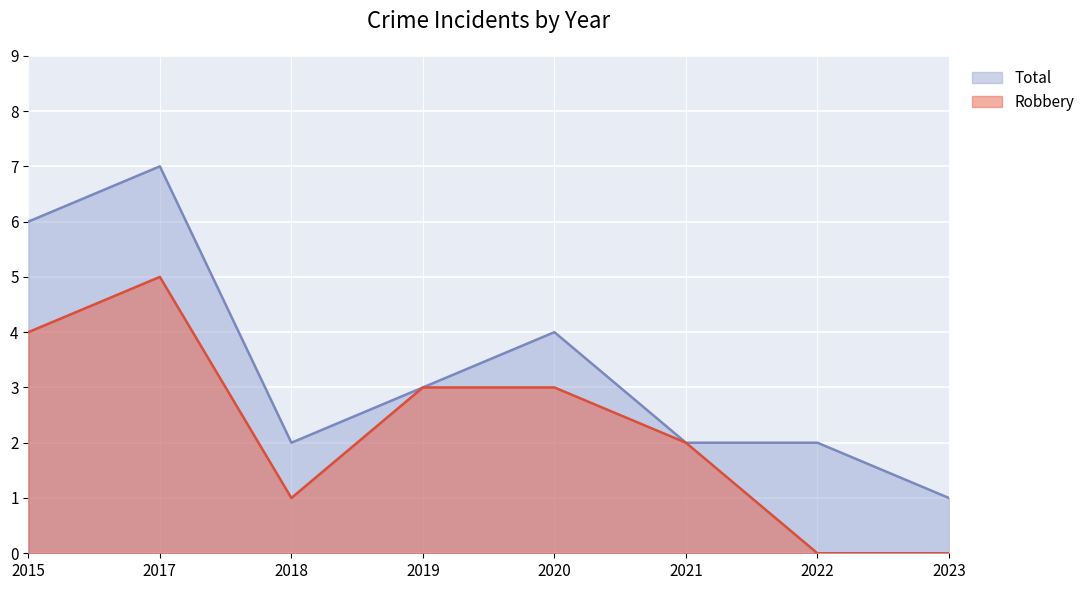

What is the sum of the Total values at 2015 and 2017?

13